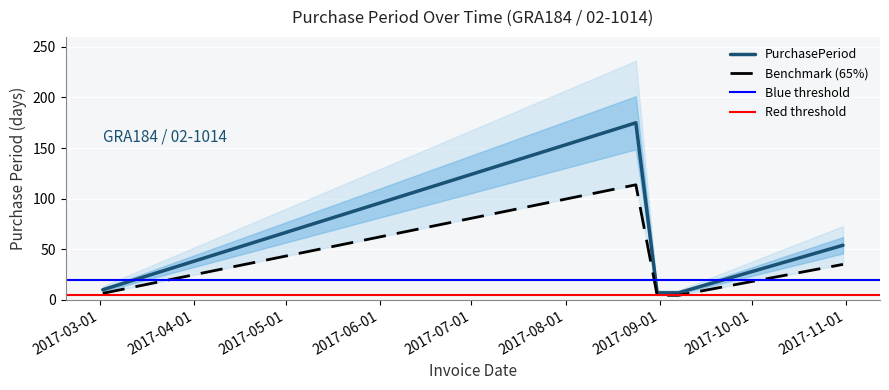

What value does the data have at 2017-03-02, to the nearest 5?

10